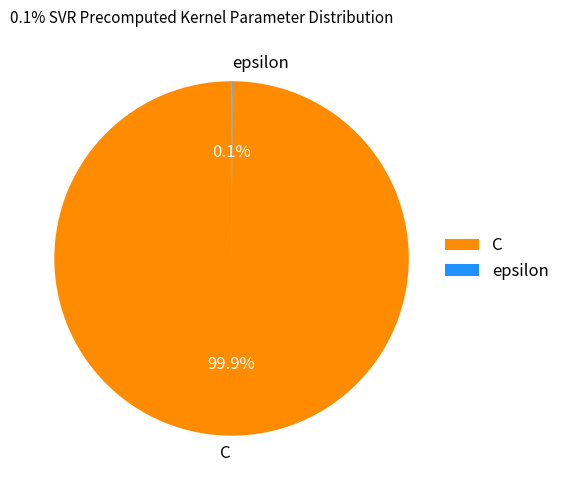

What is the majority slice?

C